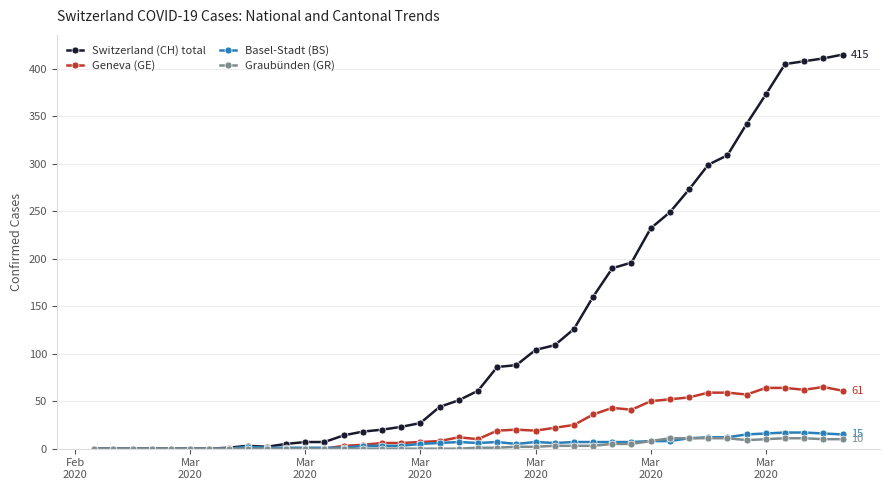

What is the difference between the maximum and minimum values in the Geneva (GE) series?

65